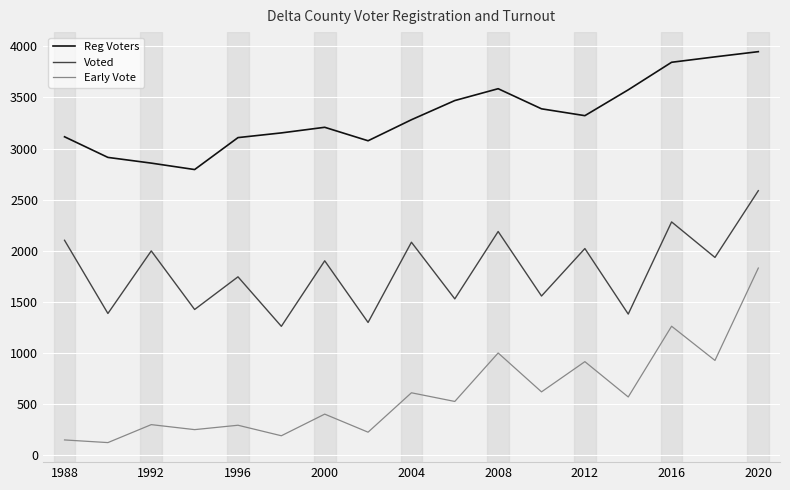

True or false: Early Vote and Reg Voters intersect in this chart.

False